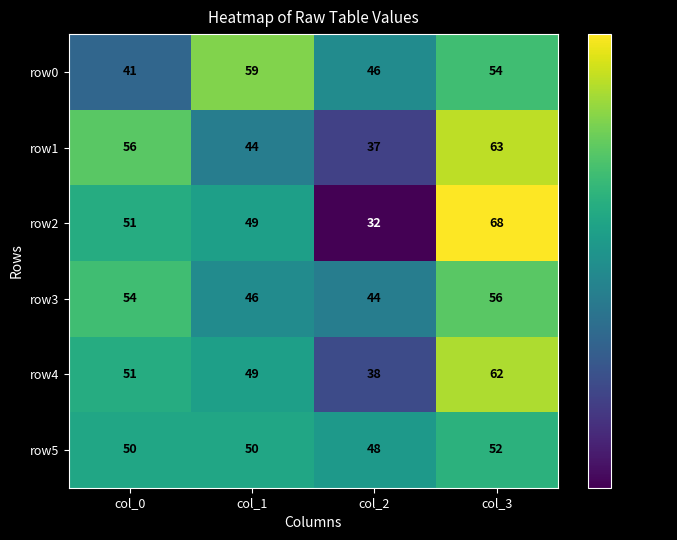

What is the sum of the row0 values at col_0 and col_2?

87